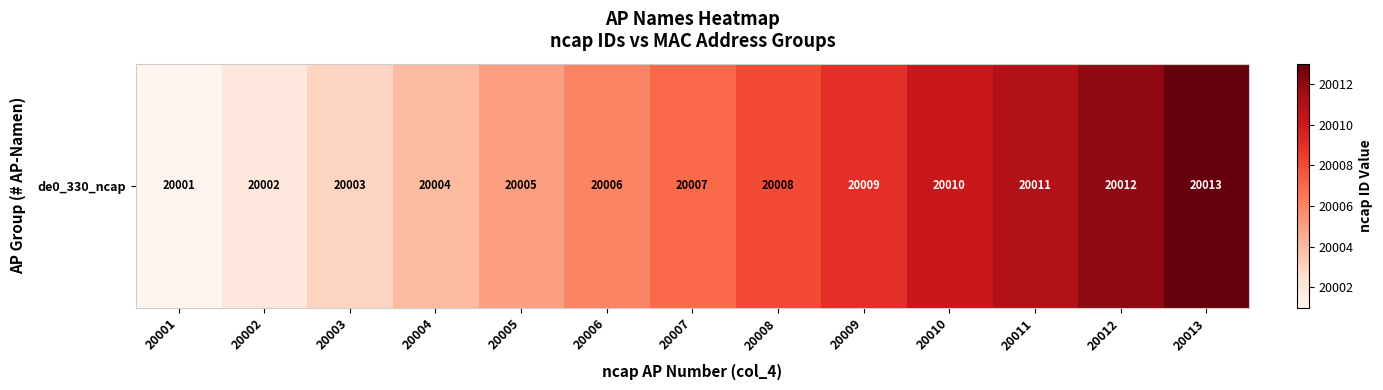

What is the smallest value displayed?

20001